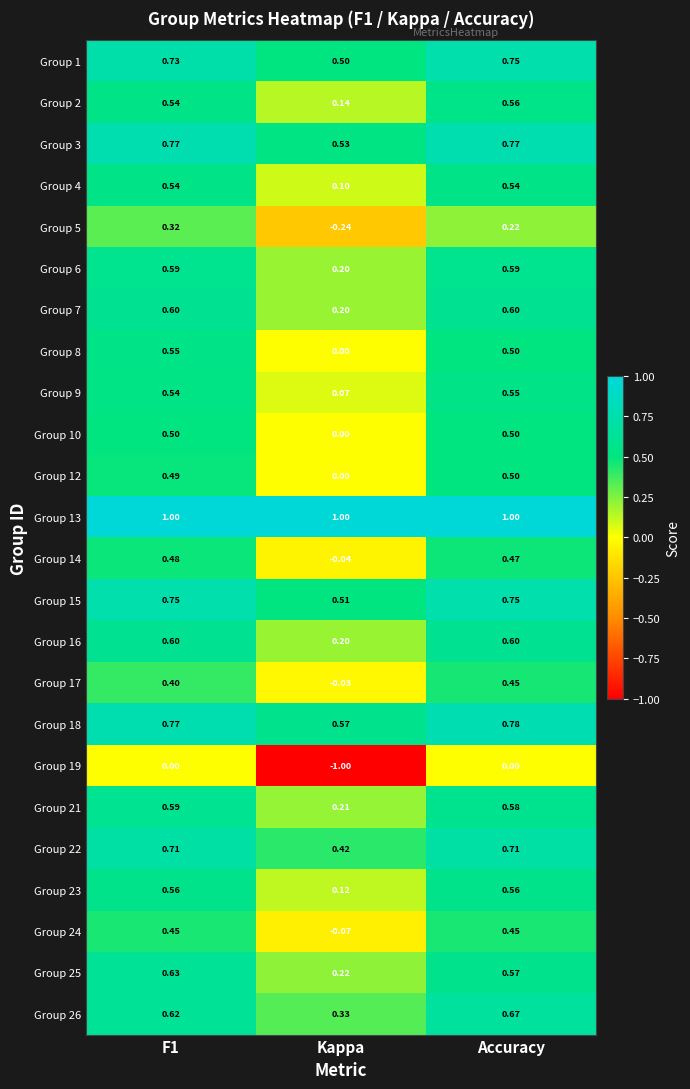

Is the value of Group 26 at Kappa greater than the value of Group 9 at Accuracy?

No